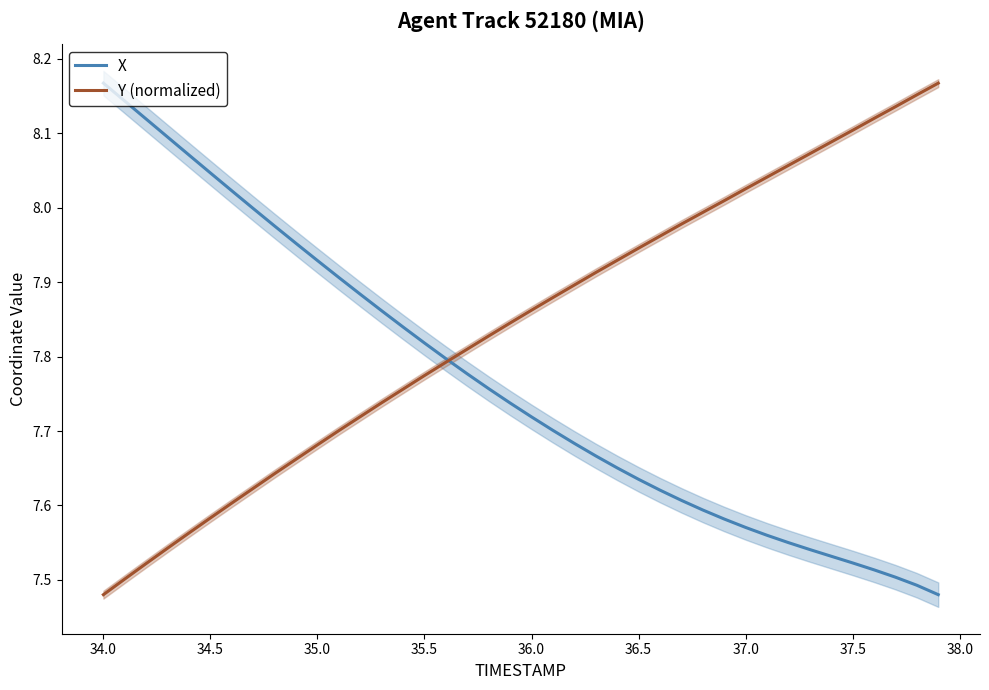

At which label is Y (normalized) closest to 7?

34.0